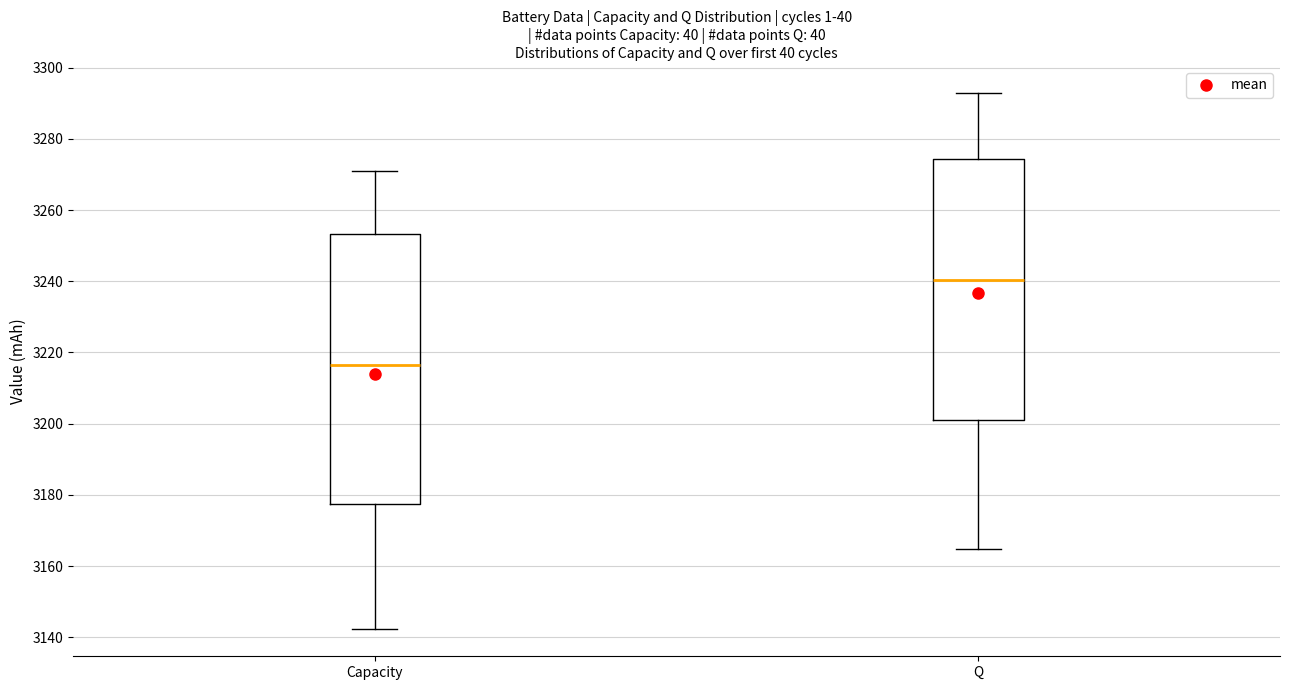

Where is the lower edge of the box for Q on the y-axis? The values are not printed on the chart, so give them approximately, as read against the axis.

3200